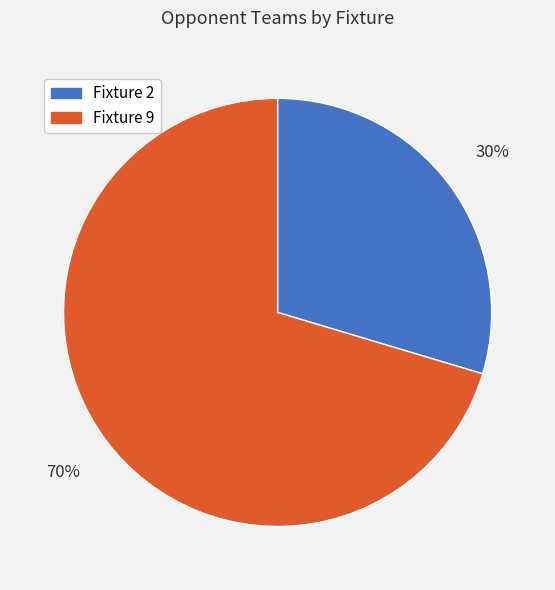

True or false: Fixture 2 accounts for 18% of the total.

False